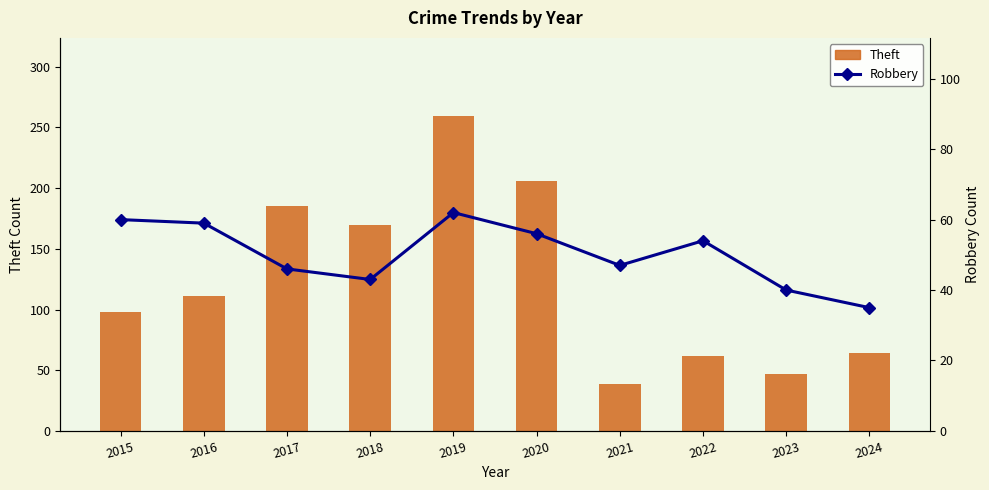

What is the value of the Theft bar at the 9th from the left?

47